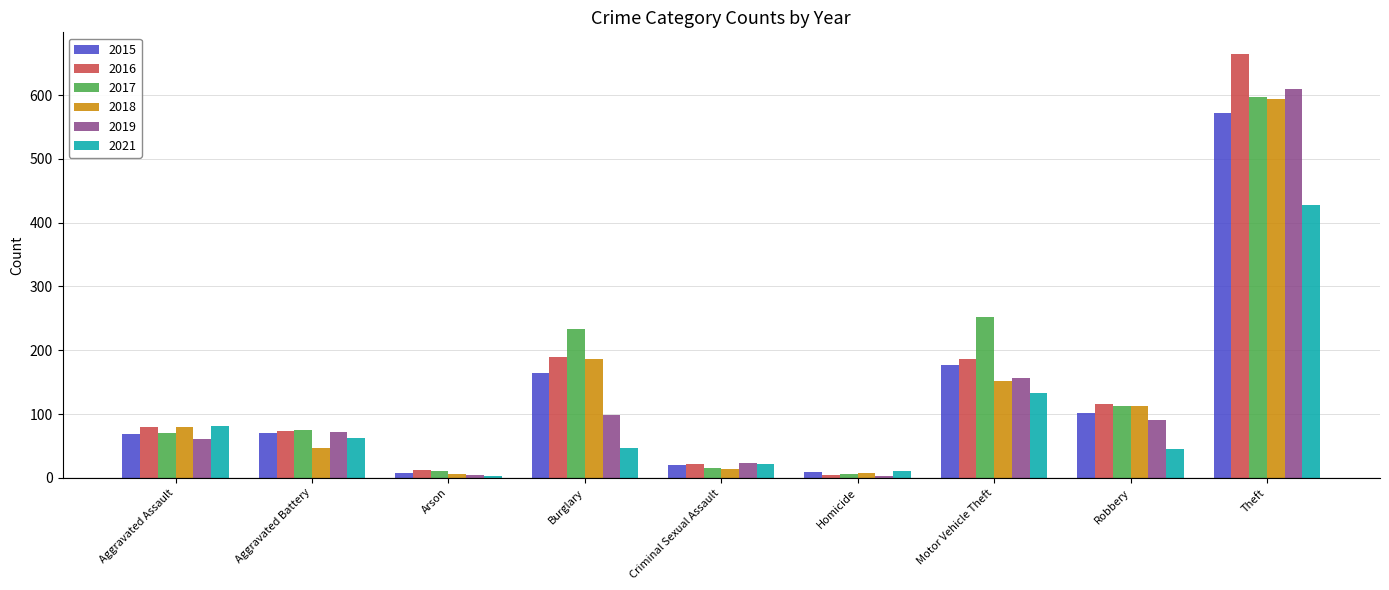

Which category has the highest value across all series?

Theft